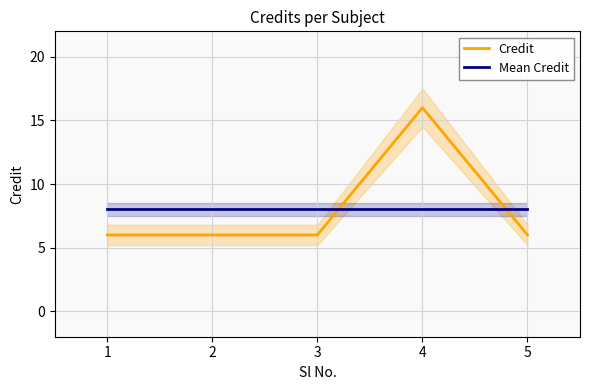

Count the number of data series in this chart.

2